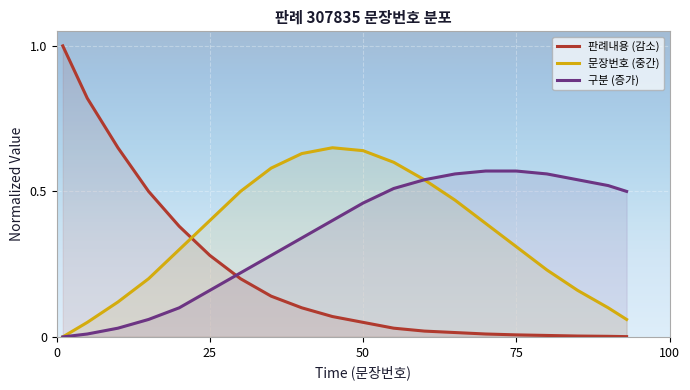

What is the greatest value displayed?

1.0